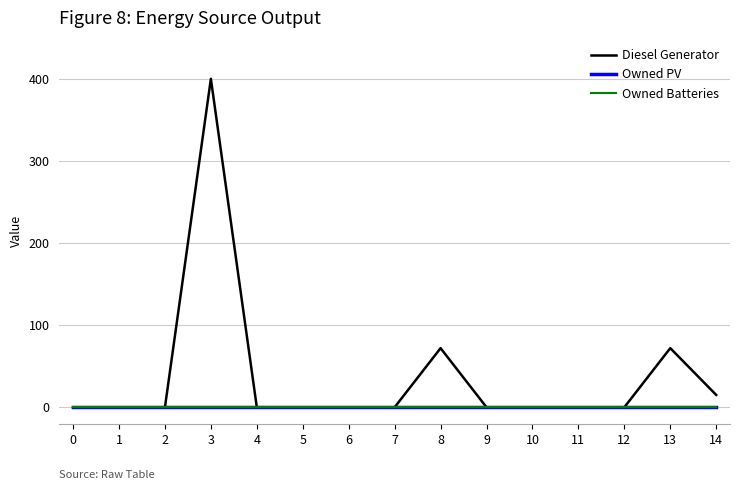

What is the average value of the Diesel Generator series?

37